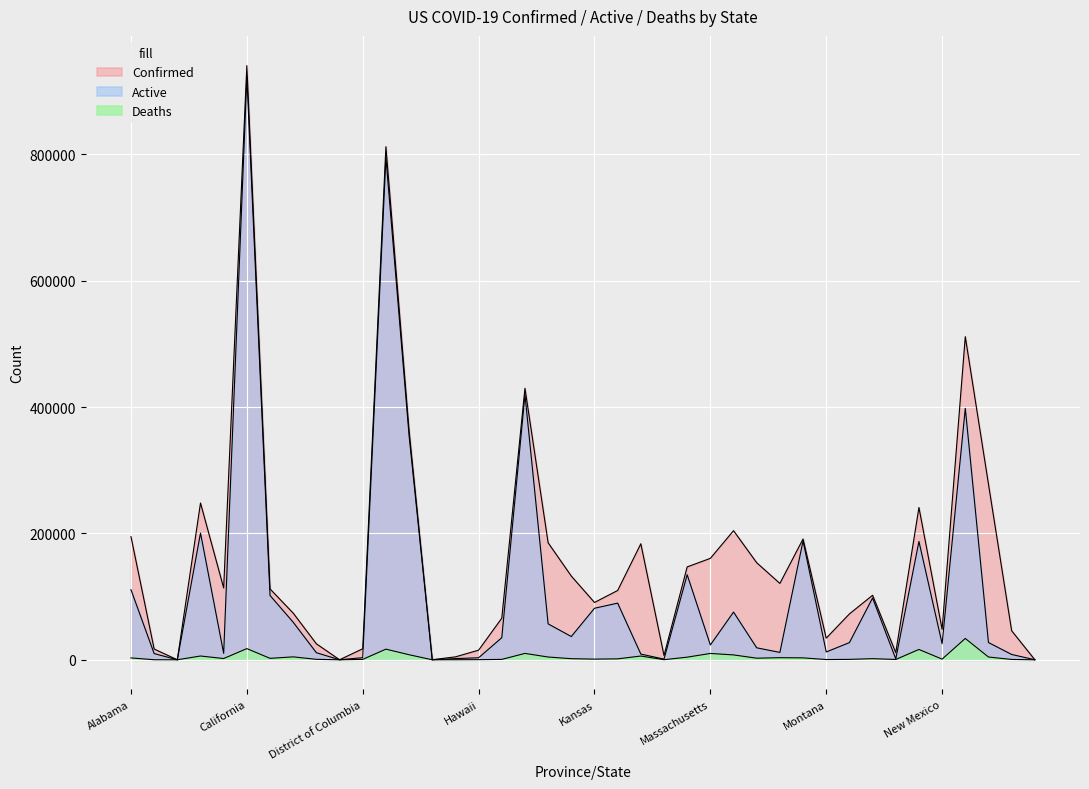

Which category has the lowest value in the Active series?

American Samoa